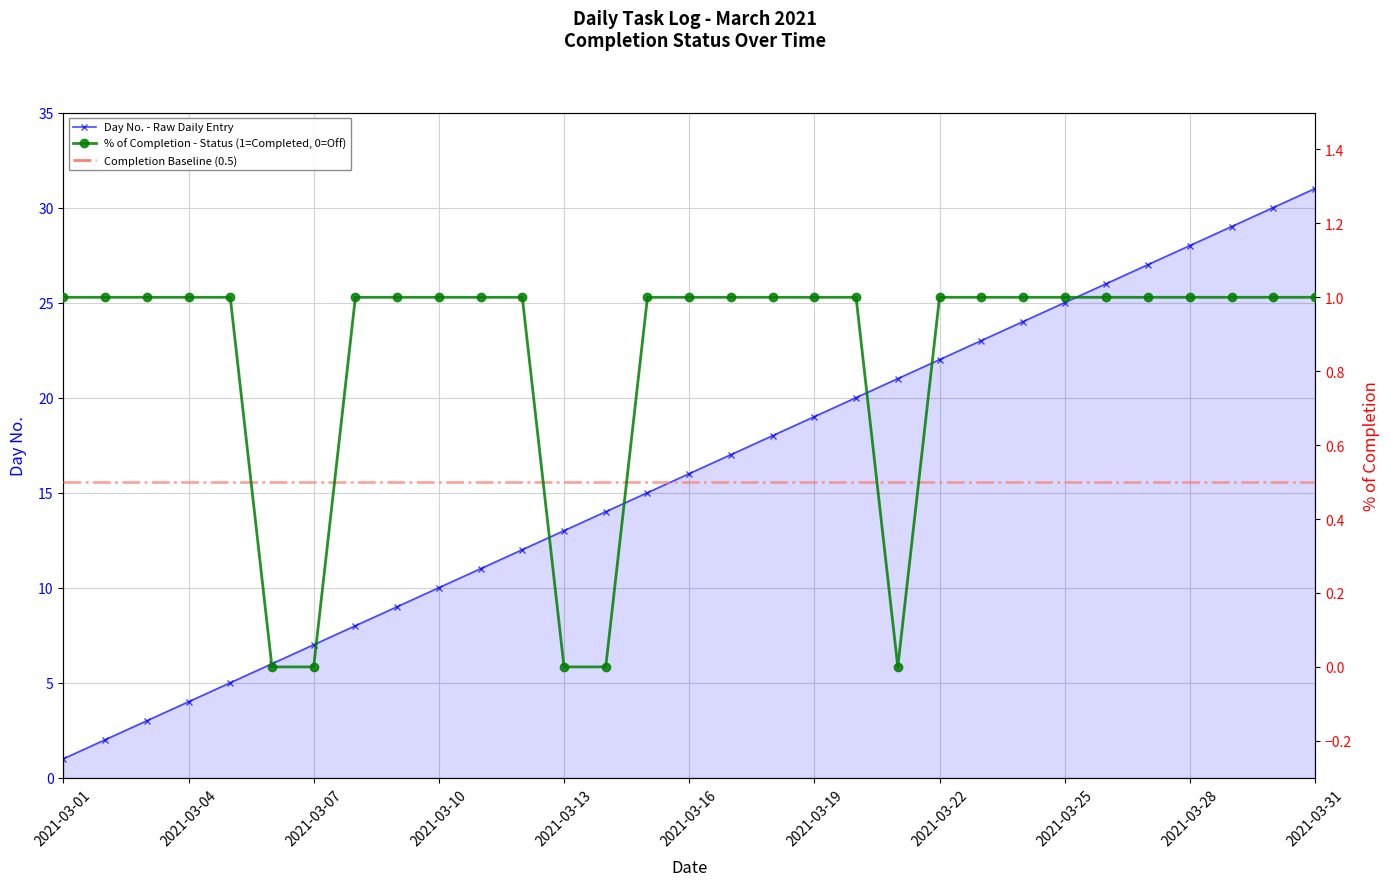

True or false: No has more than 2 interior local peaks.

False